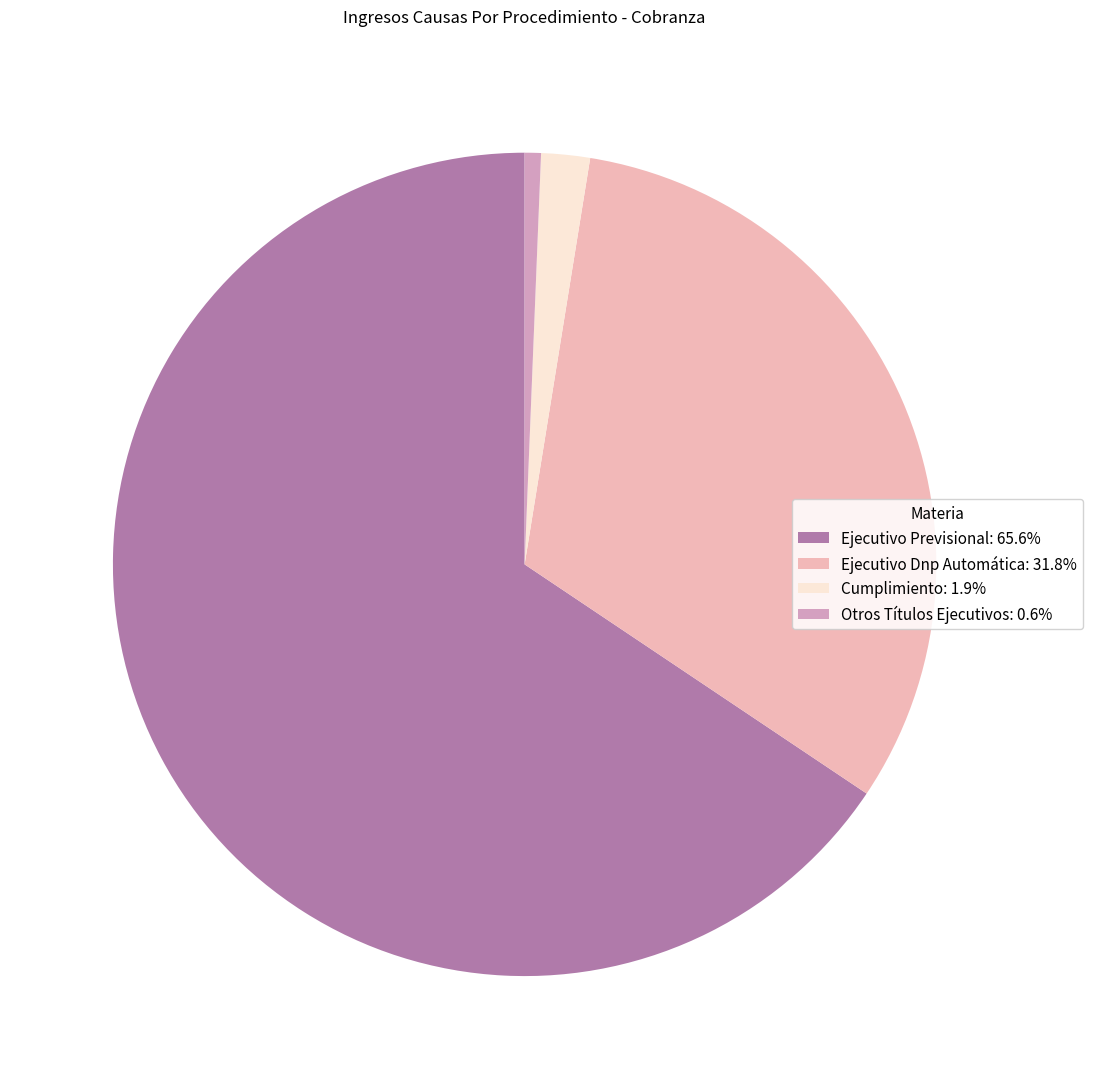

Do Ejecutivo Previsional and Ejecutivo Dnp Automática together represent more than half of the pie?

Yes